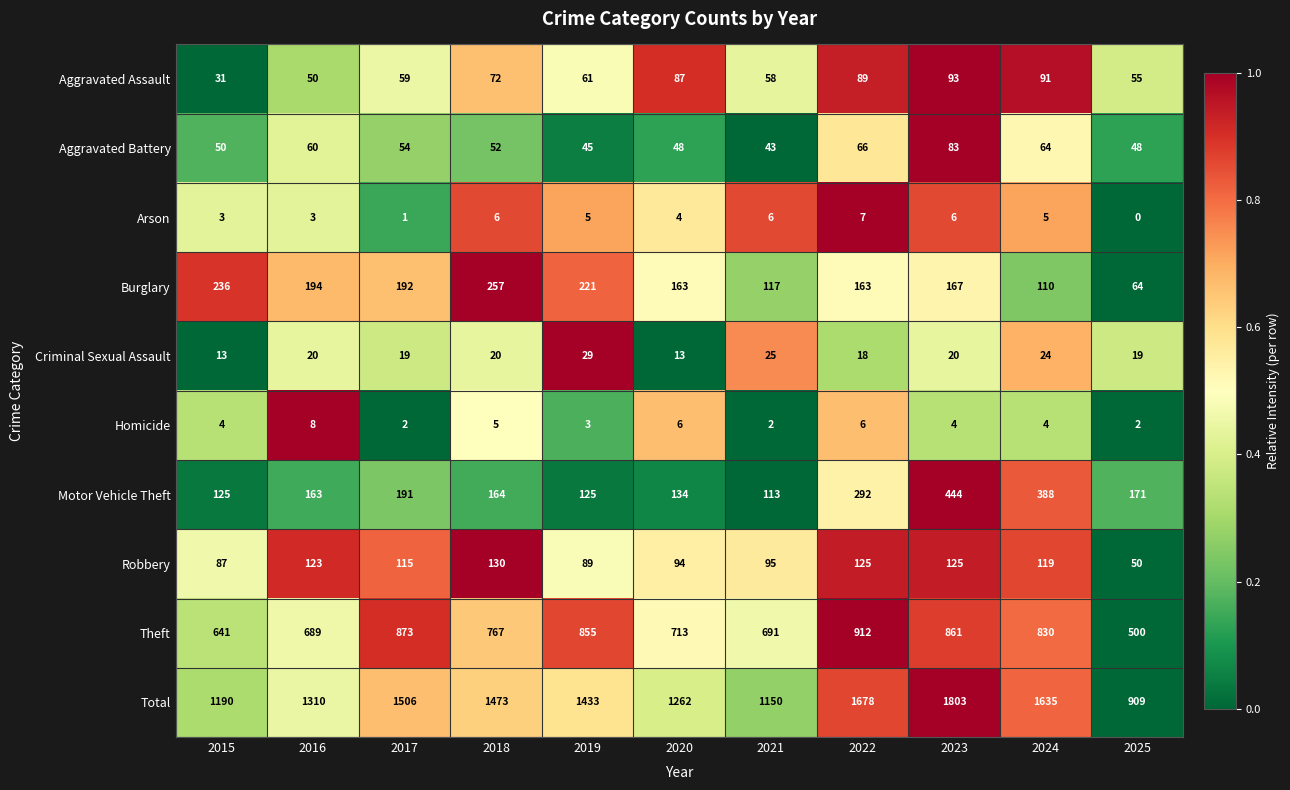

Which series has the largest range (max minus min)?

Total